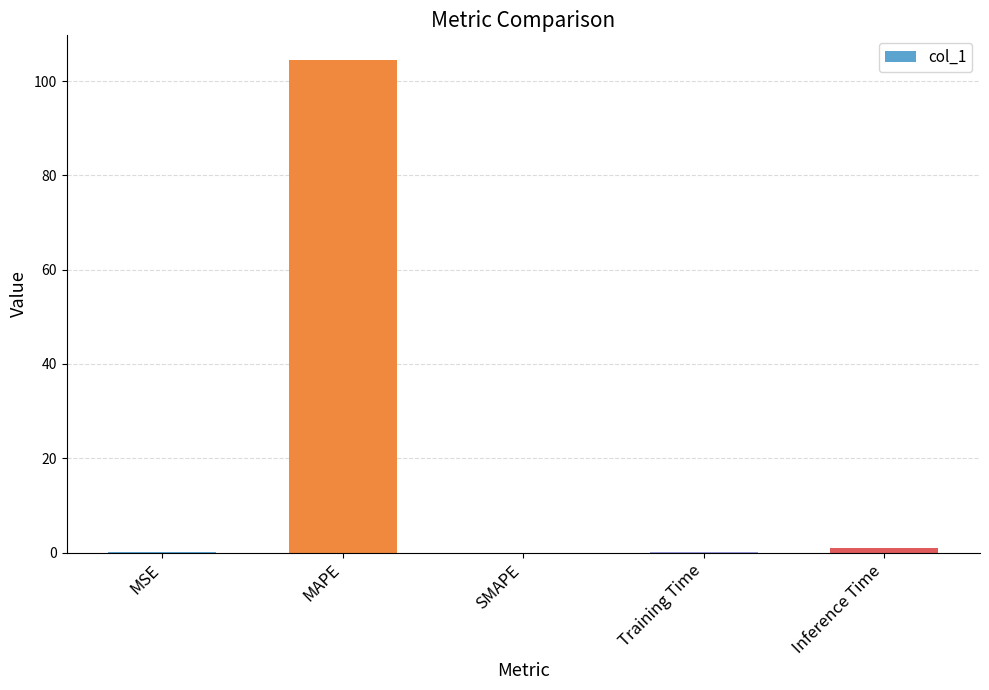

Which has a higher value, SMAPE or MAPE?

MAPE